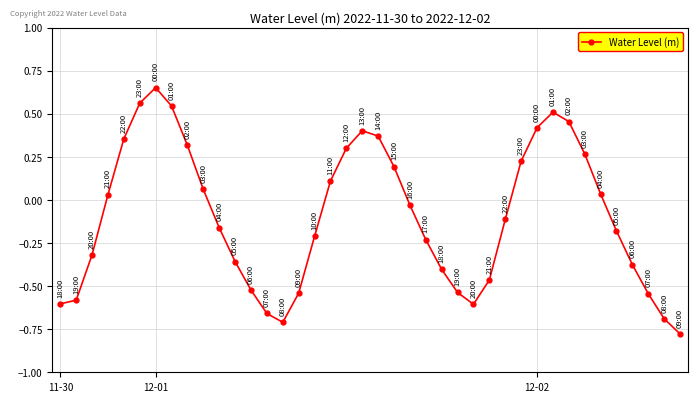

What is the sum of all values?

-3.8